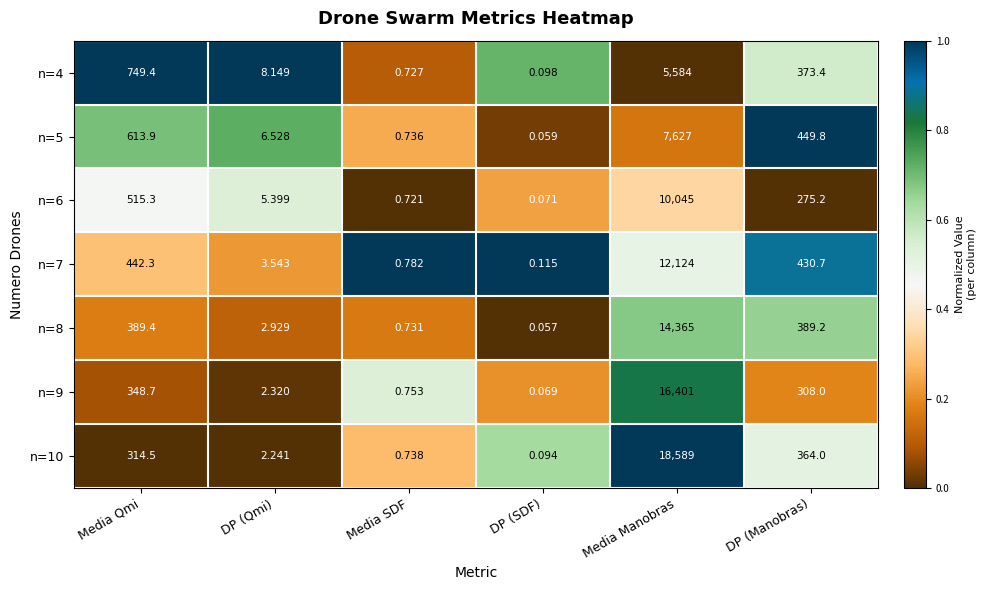

Count the number of categories in the chart.

6